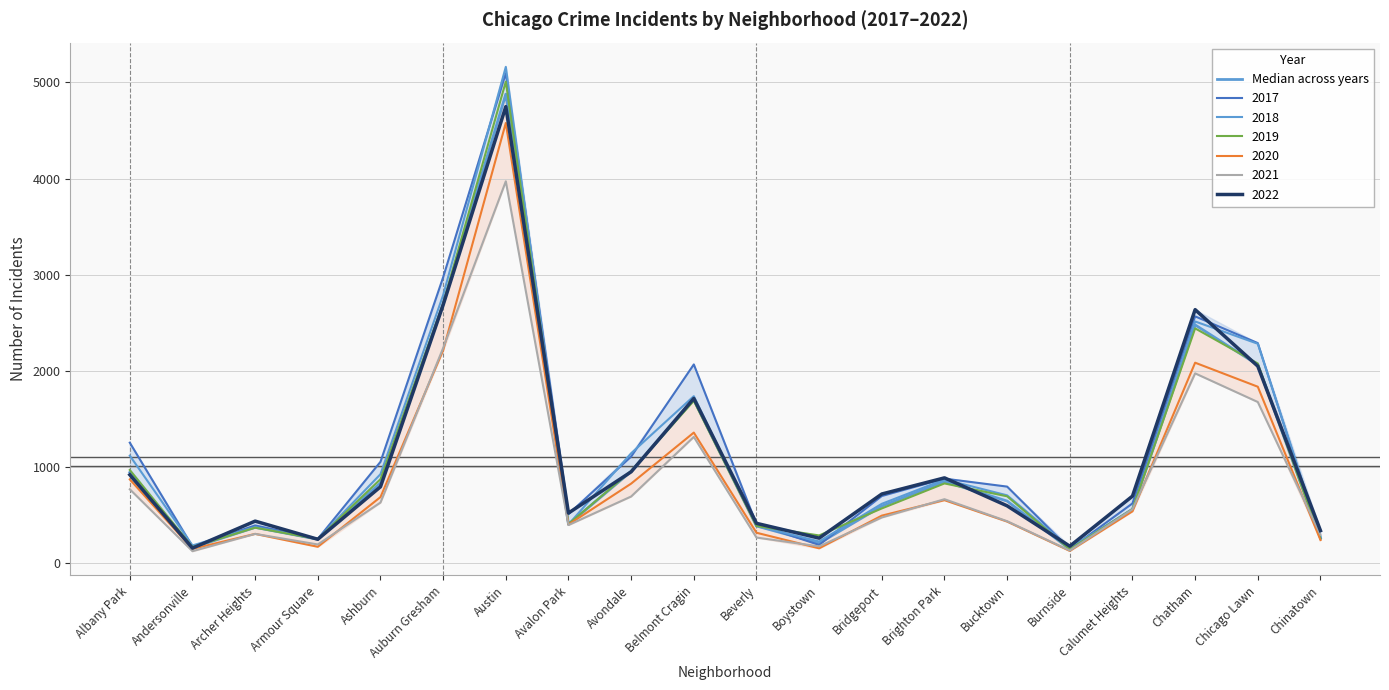

Which category has the lowest value across all series?

Burnside